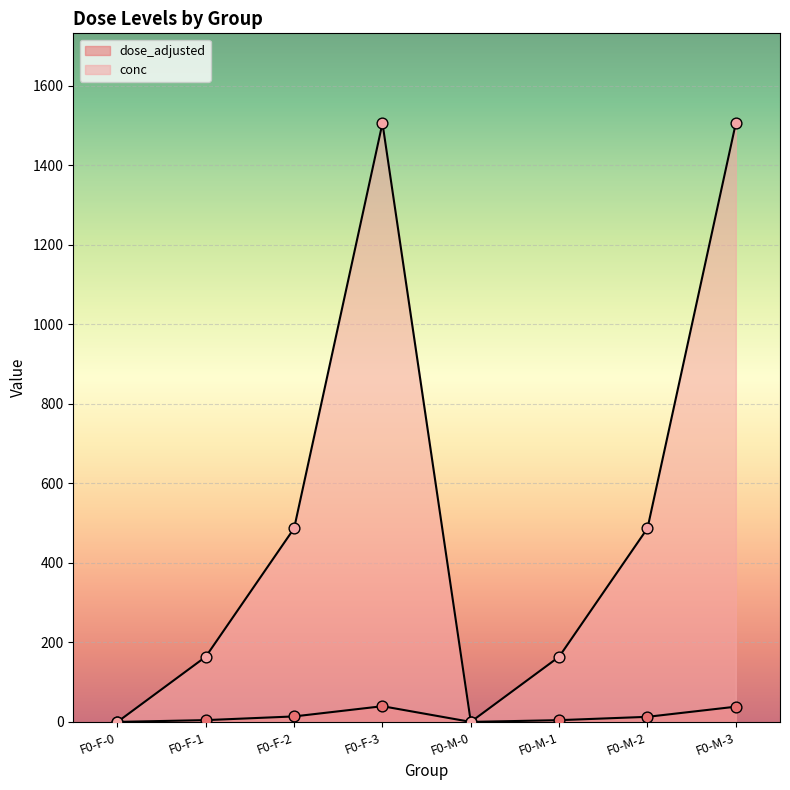

Which series has the largest total across all categories?

conc